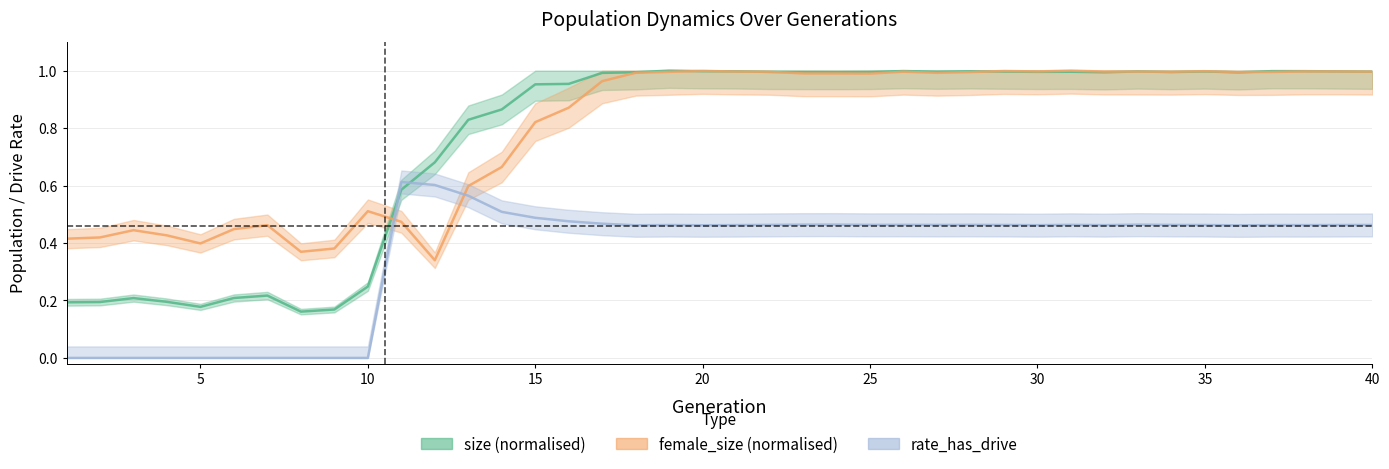

Which series has the largest range (max minus min)?

size